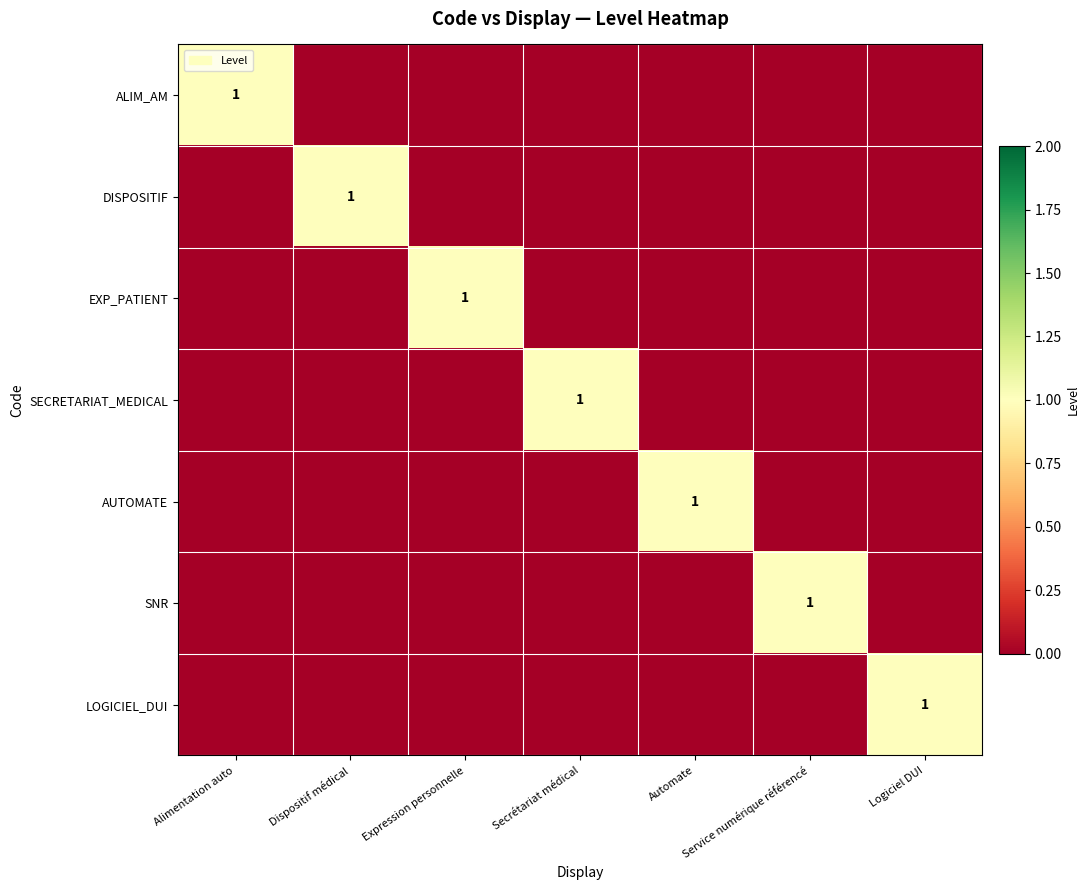

Rank the series at Logiciel DUI from highest to lowest value.

LOGICIEL_DUI, ALIM_AM, DISPOSITIF, EXP_PATIENT, SECRETARIAT_MEDICAL, AUTOMATE, SNR